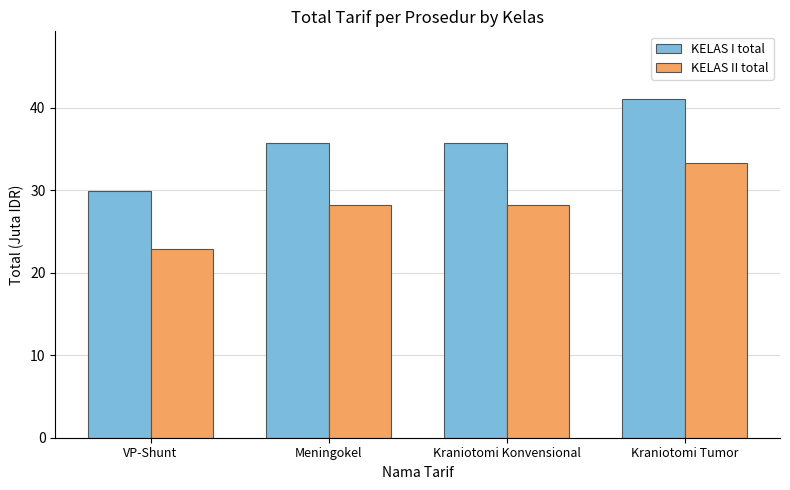

At which category is the sum across all series the highest?

Kraniotomi Tumor